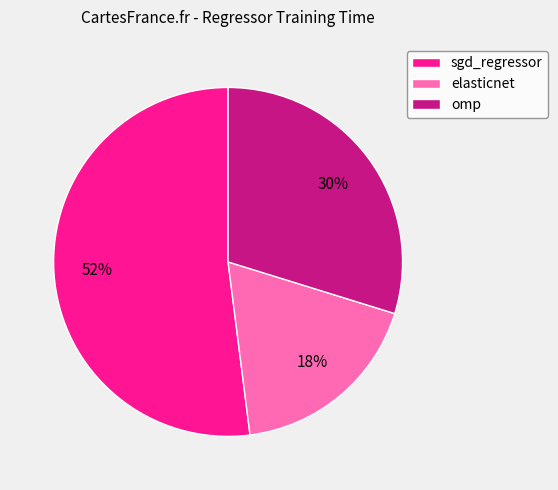

To the nearest percent, what is the difference between the omp and elasticnet slice percentages?

12%